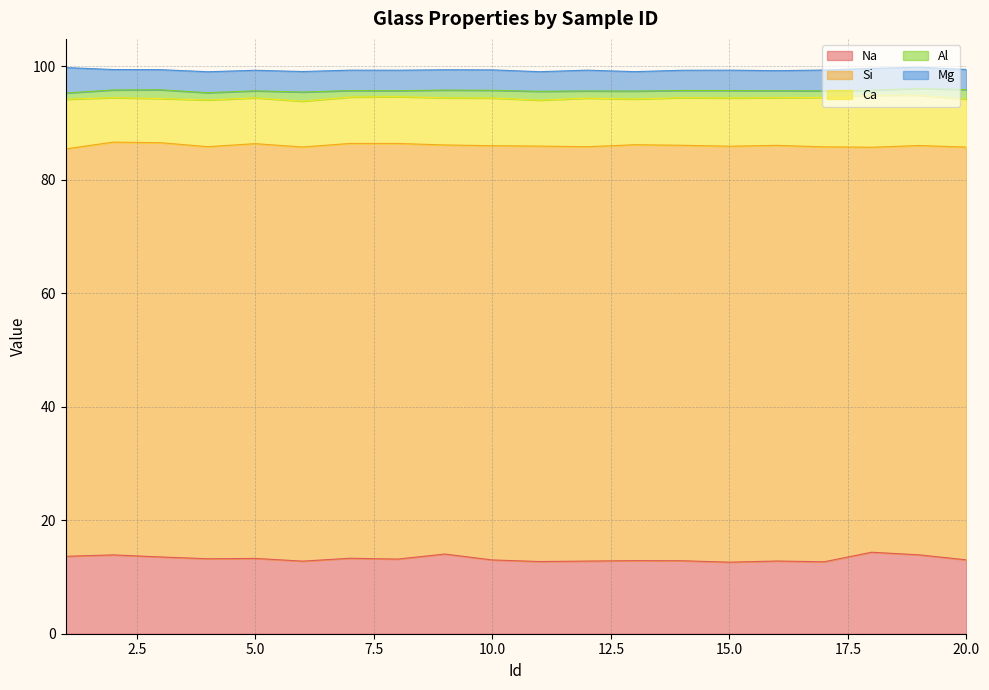

The Na series shows 13.9 at 2. True or false?

True